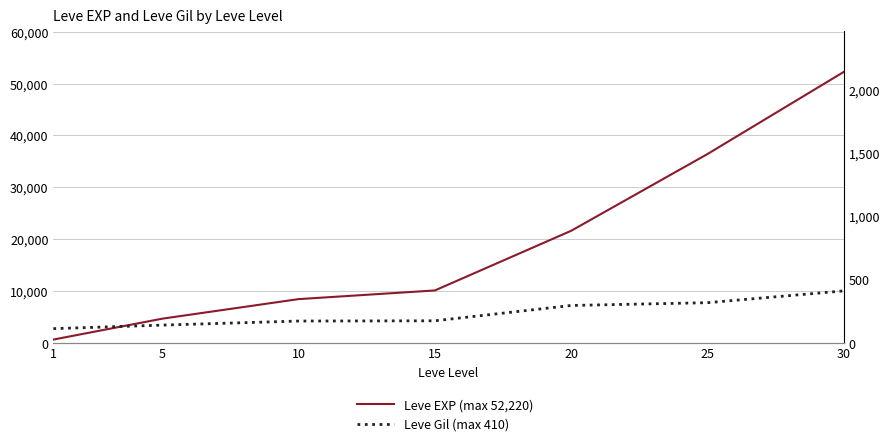

True or false: Leve EXP and Leve Gil cross at least once.

False